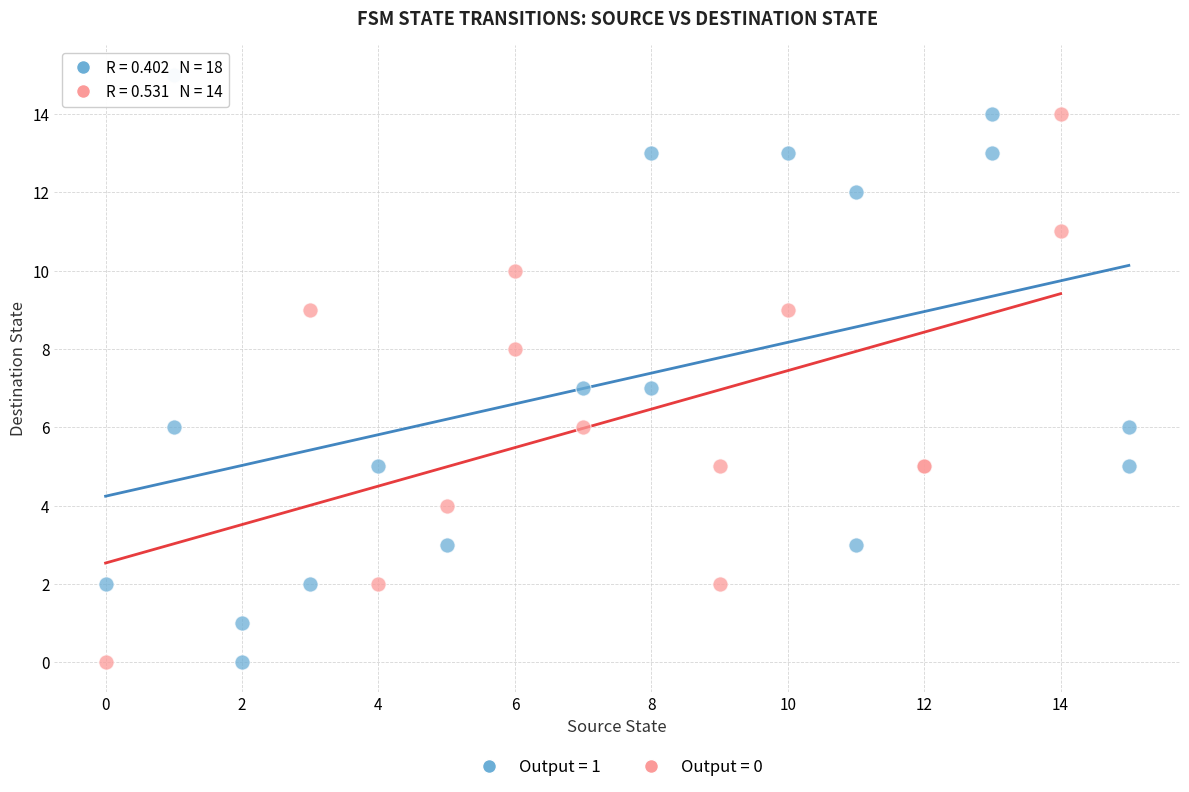

Which series reaches the maximum Y coordinate?

Output = 1